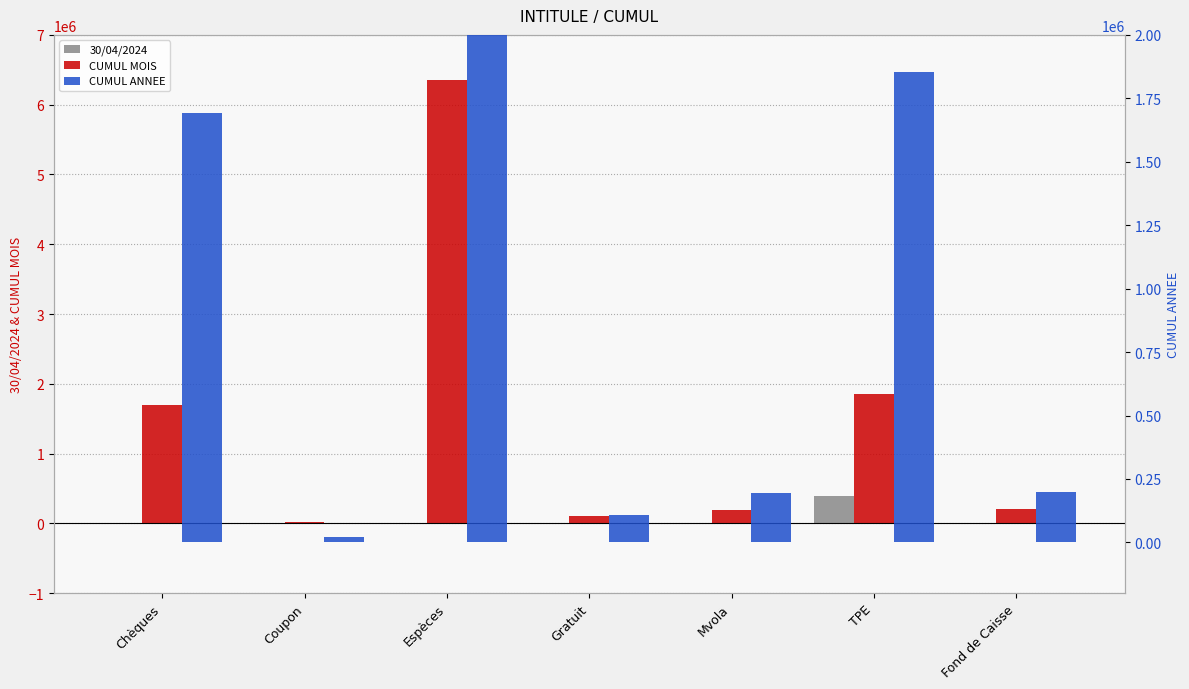

Which series has the largest total across all categories?

CUMUL MOIS